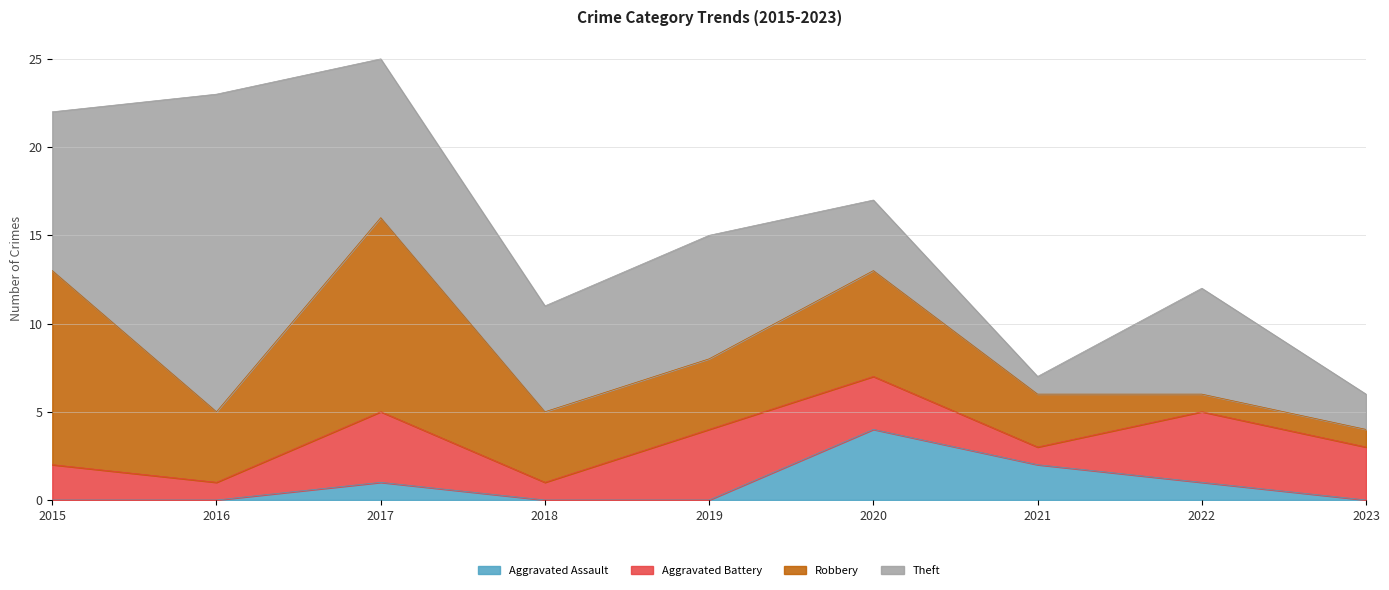

What is the difference between the second highest and second lowest values in the Theft series?

7